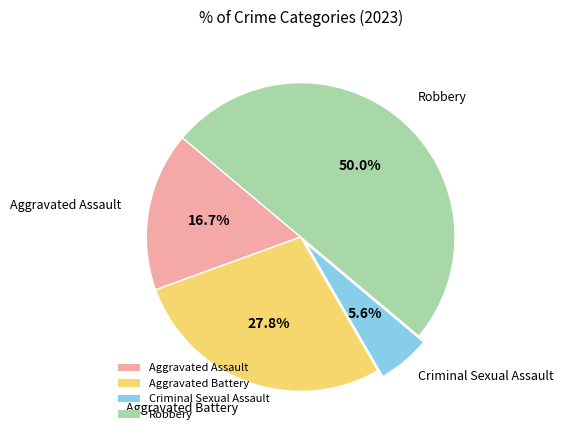

Rank the categories by value from lowest to highest.

Criminal Sexual Assault, Aggravated Assault, Aggravated Battery, Robbery